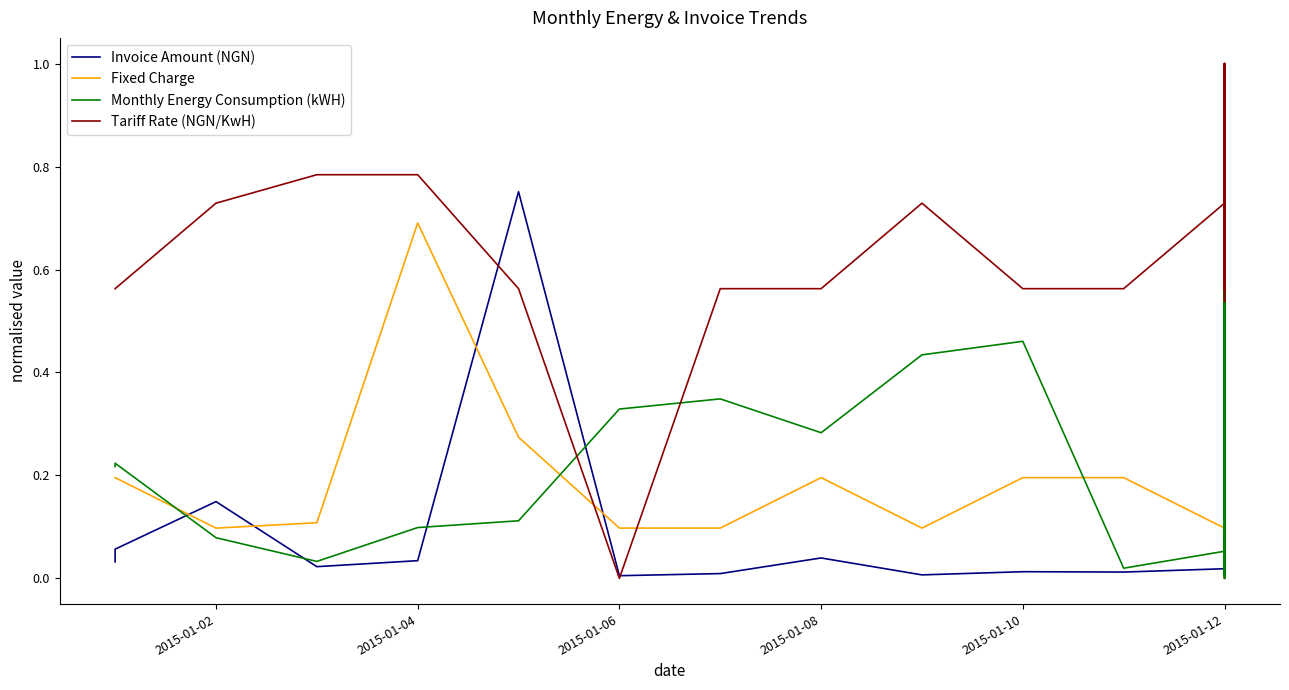

The Invoice Amount (NGN) series shows 0.0 at 2015-01-12. True or false?

True